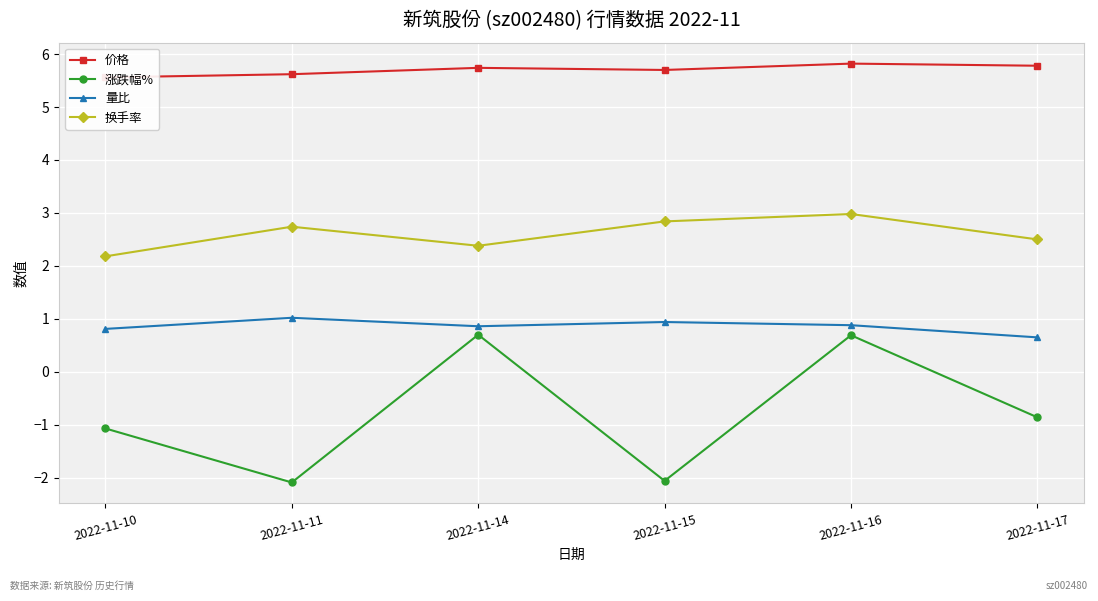

At which label does 换手率 reach its minimum?

2022-11-10